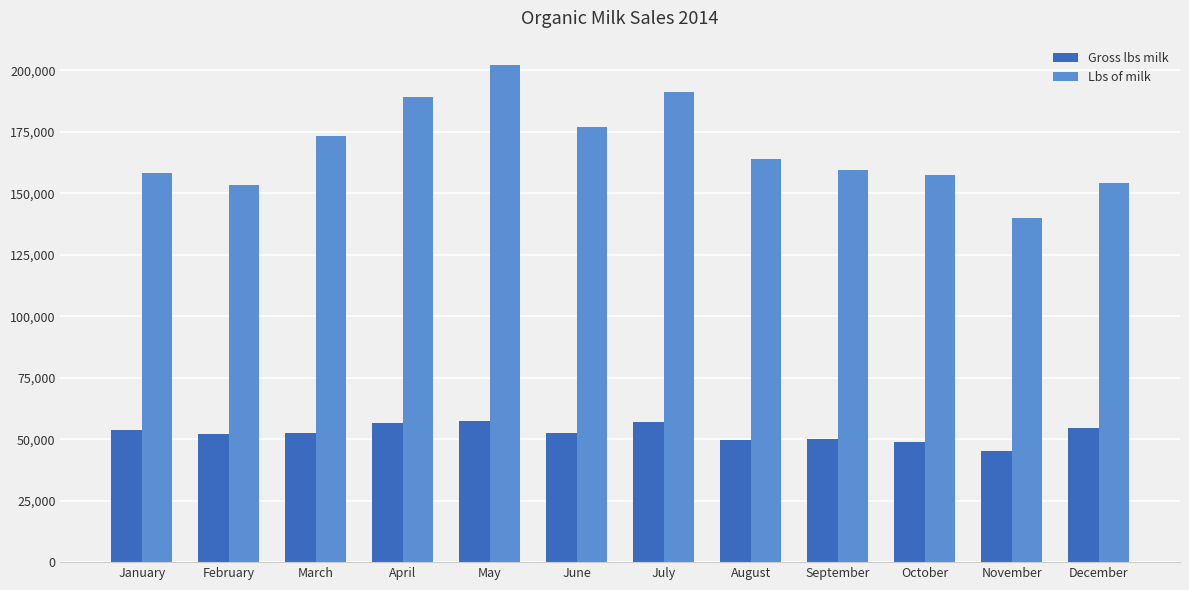

Are the bars grouped side by side (vs. stacked)?

Yes